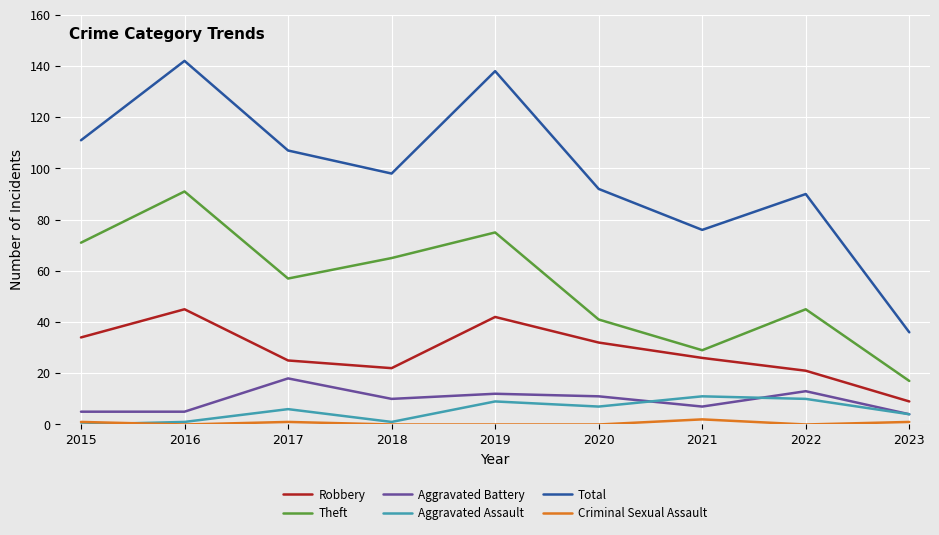

True or false: Aggravated Battery has more than 0 interior local peaks.

True